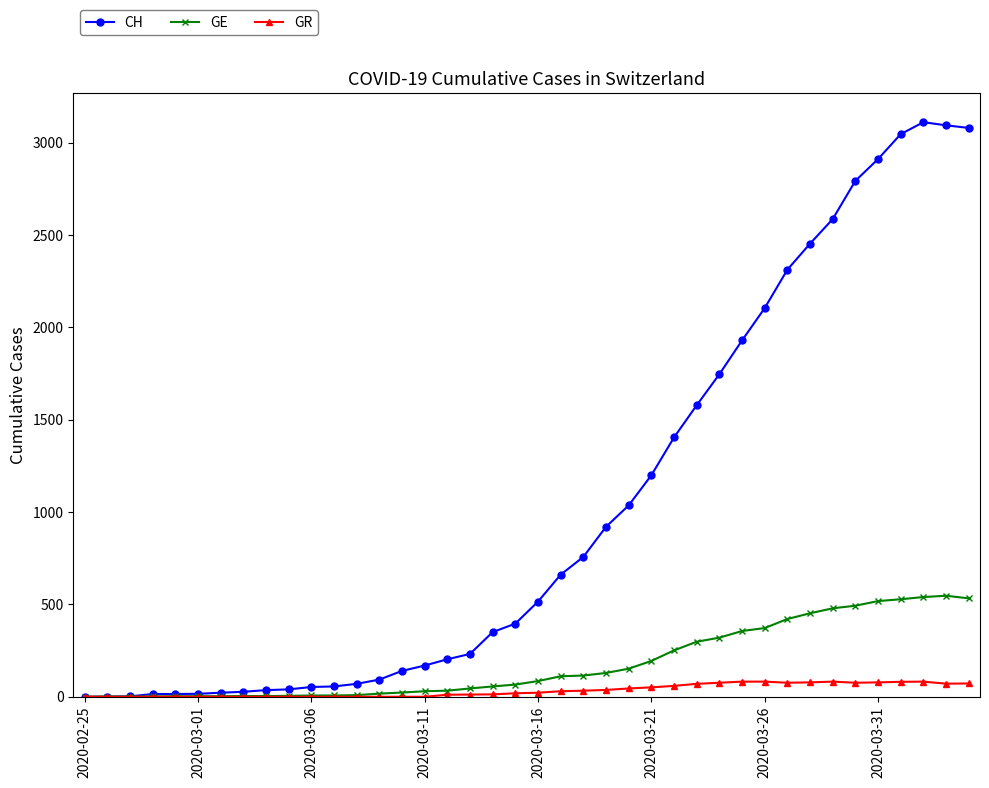

Which series has the largest total across all categories?

CH